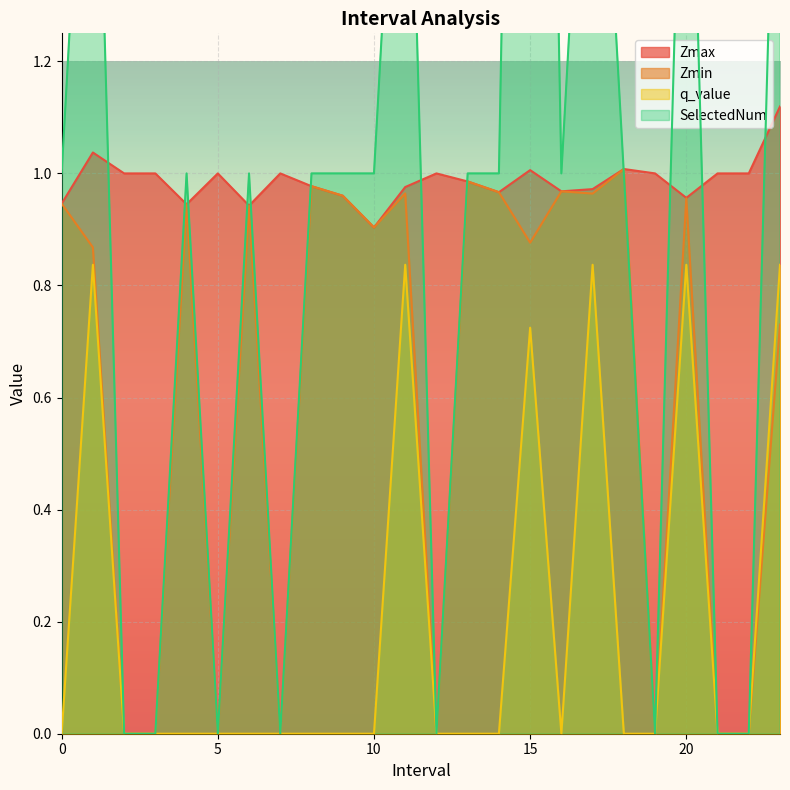

What is the total value across all series at 9.0?

2.9